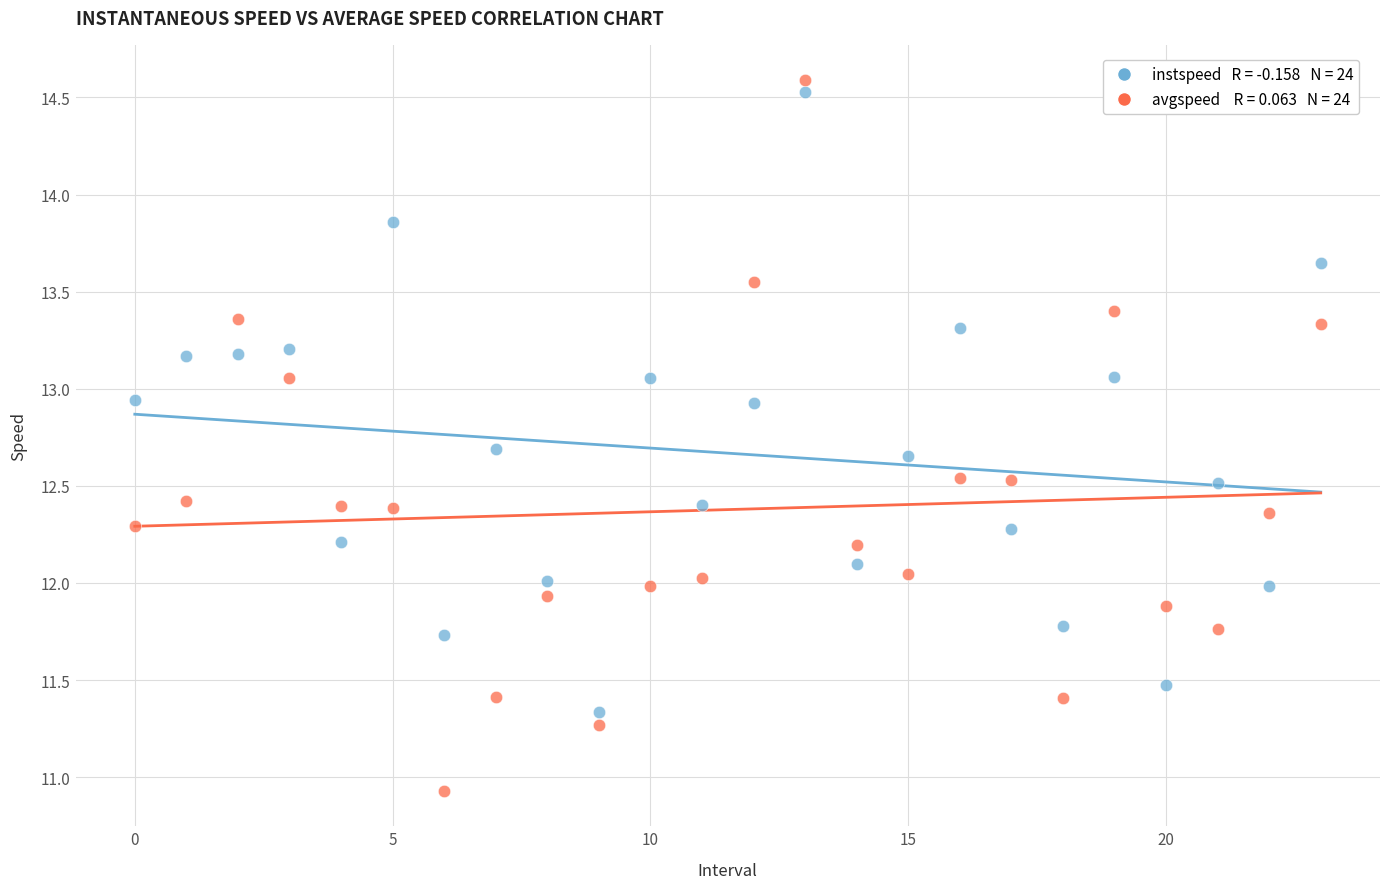

Across all data points, what is the range of Y values (max minus min)?

3.7